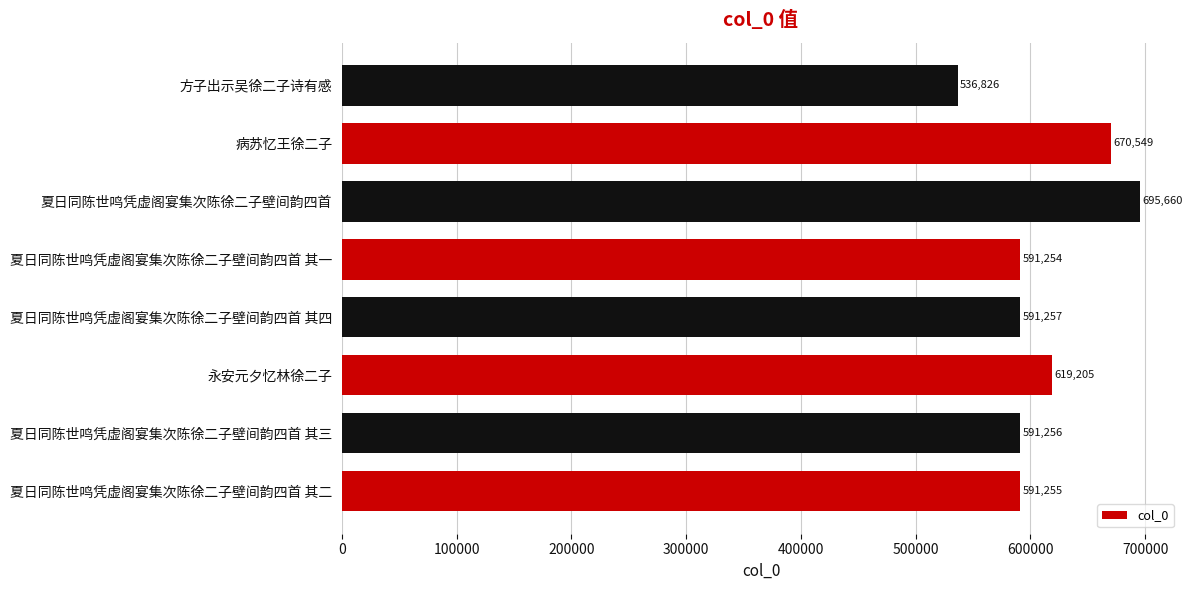

What is the average value?

610908